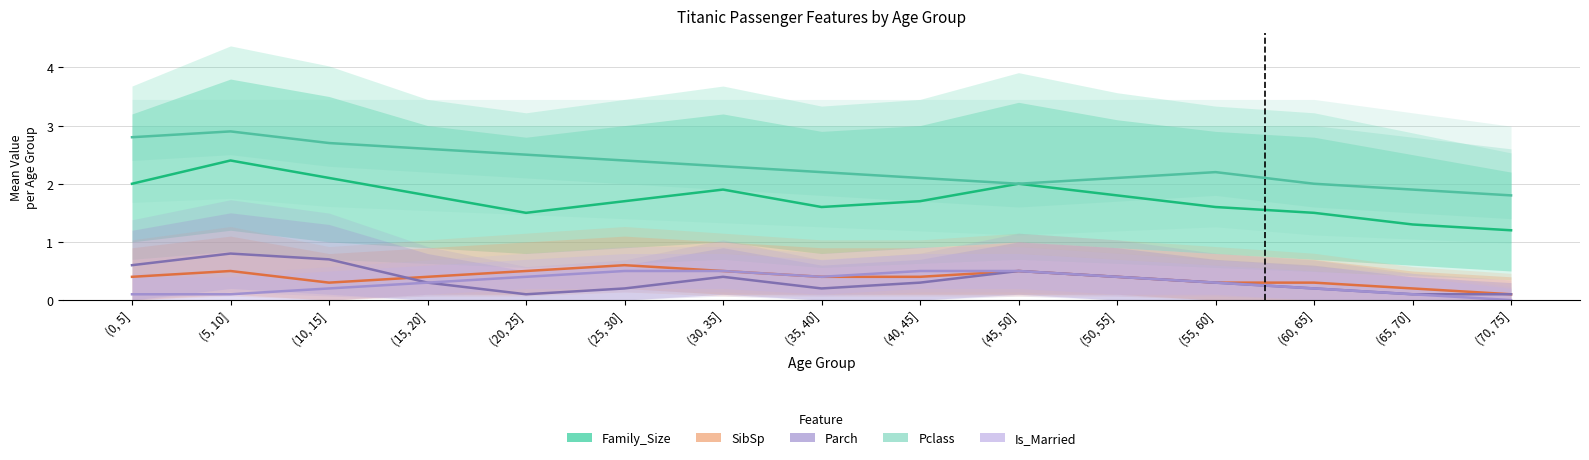

What is the average value of the Pclass series?

2.3